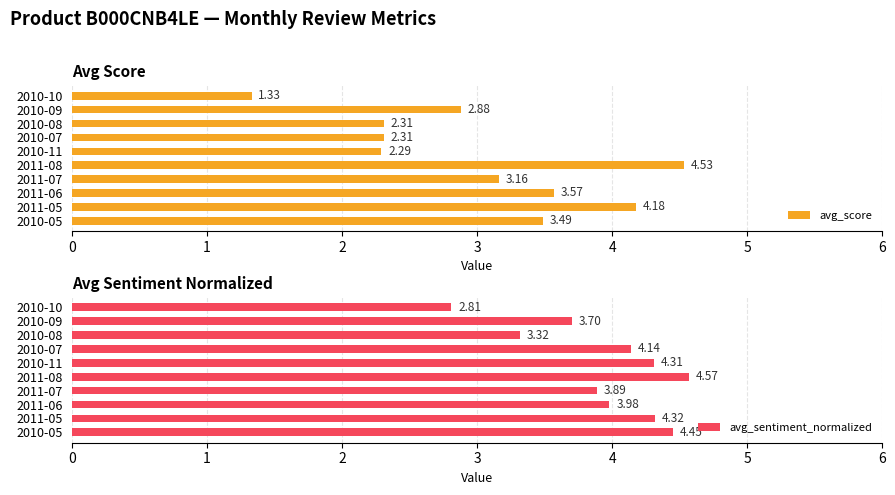

What is the difference between the second highest and second lowest values in the avg_score series?

1.9